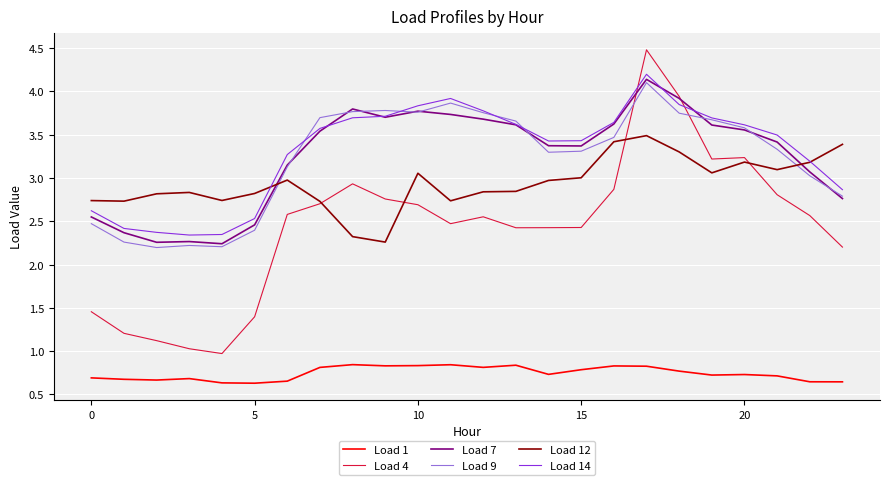

True or false: Load 12 and Load 14 intersect in this chart.

True